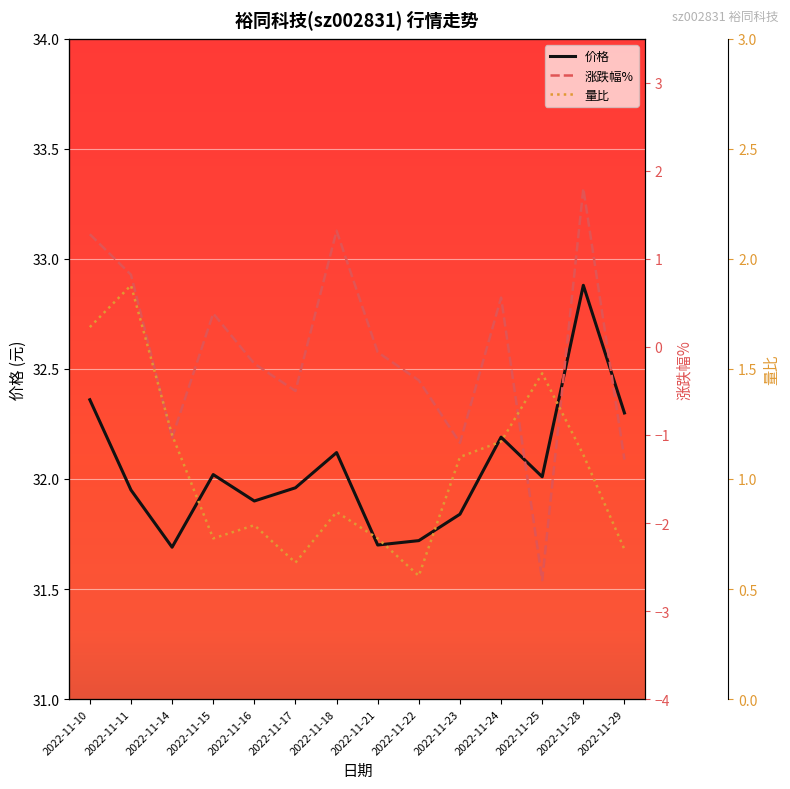

The value of 量比 at 2022-11-24 is 1.2. True or false?

True